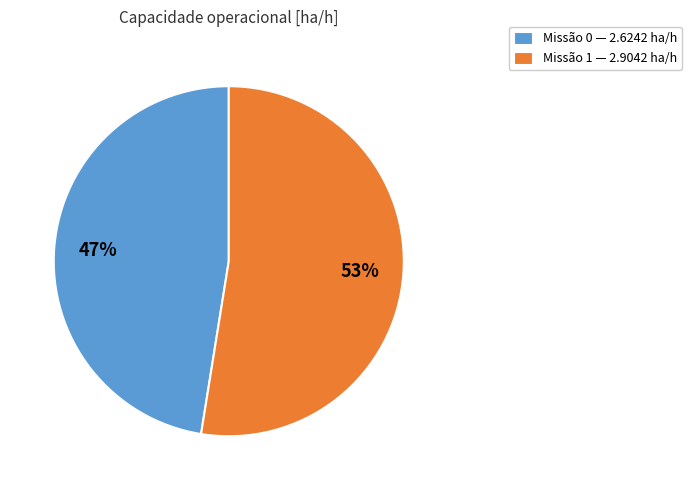

Do Missão 0 — 2.6242 ha/h and Missão 1 — 2.9042 ha/h together represent more than half of the pie?

Yes